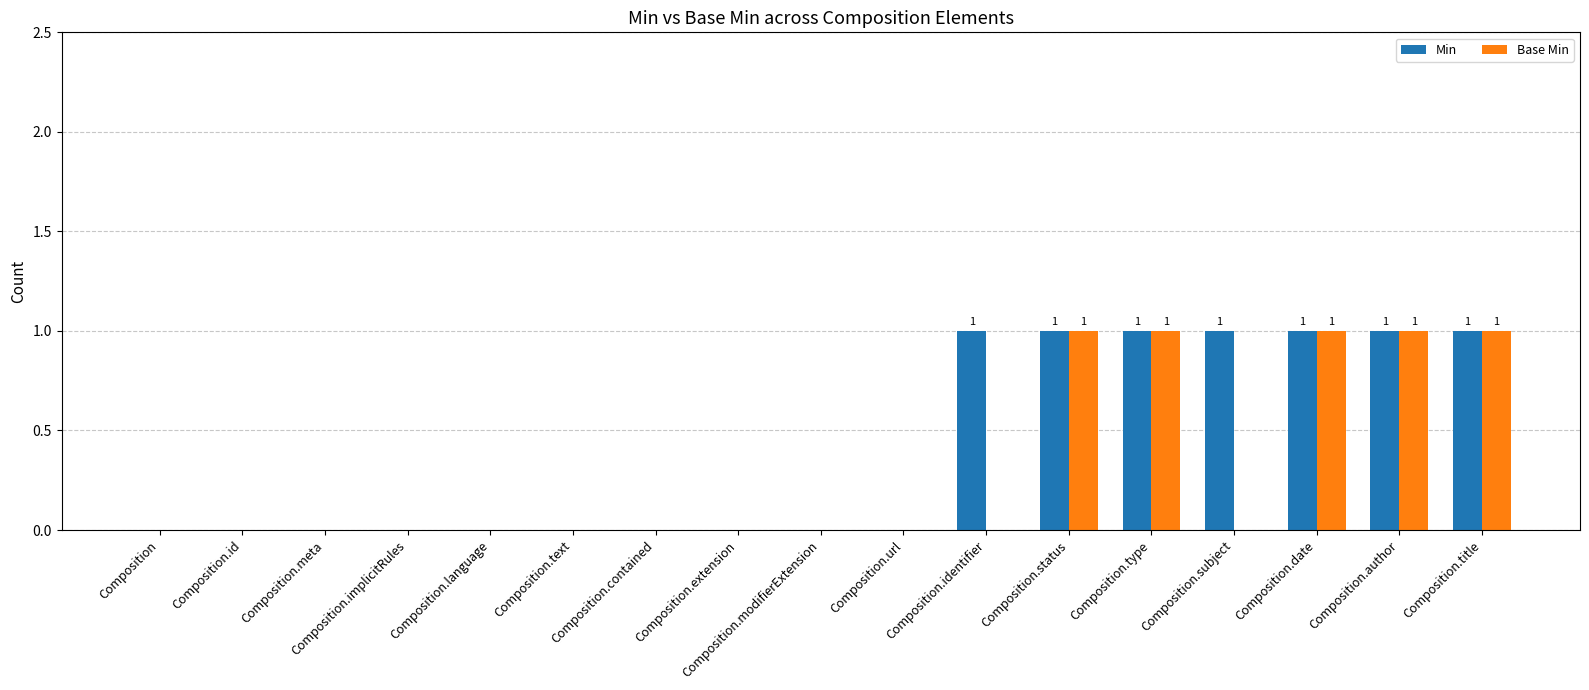

Read the Base Min value at Composition.author.

1